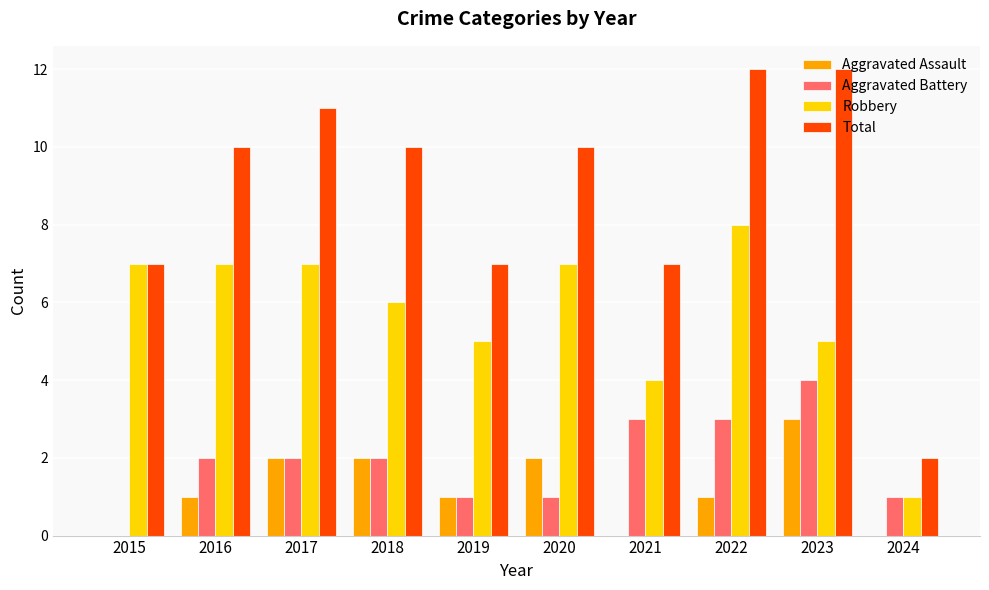

What is the maximum value for Aggravated Assault?

3